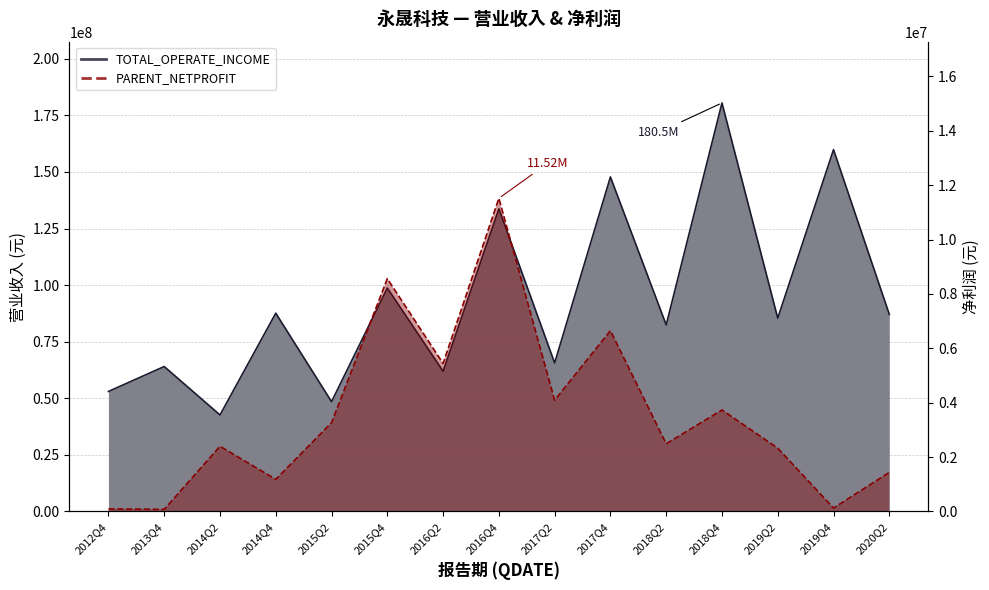

List the series in order of their overall mean, lowest first.

PARENT_NETPROFIT, TOTAL_OPERATE_INCOME